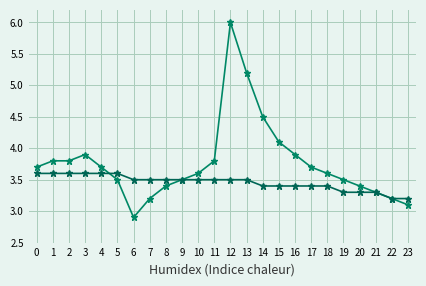

How many lines are shown in the chart?

2